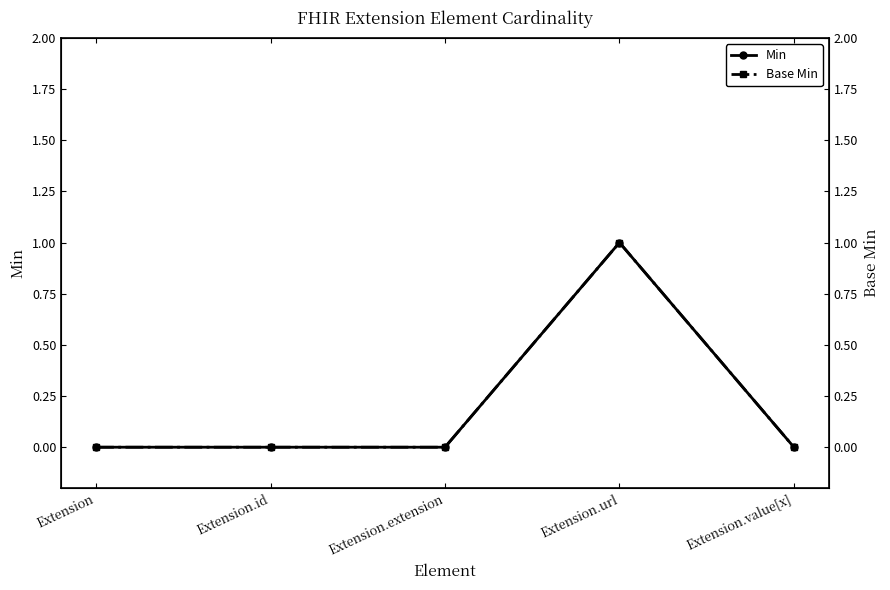

Which series has the widest spread of values?

Min